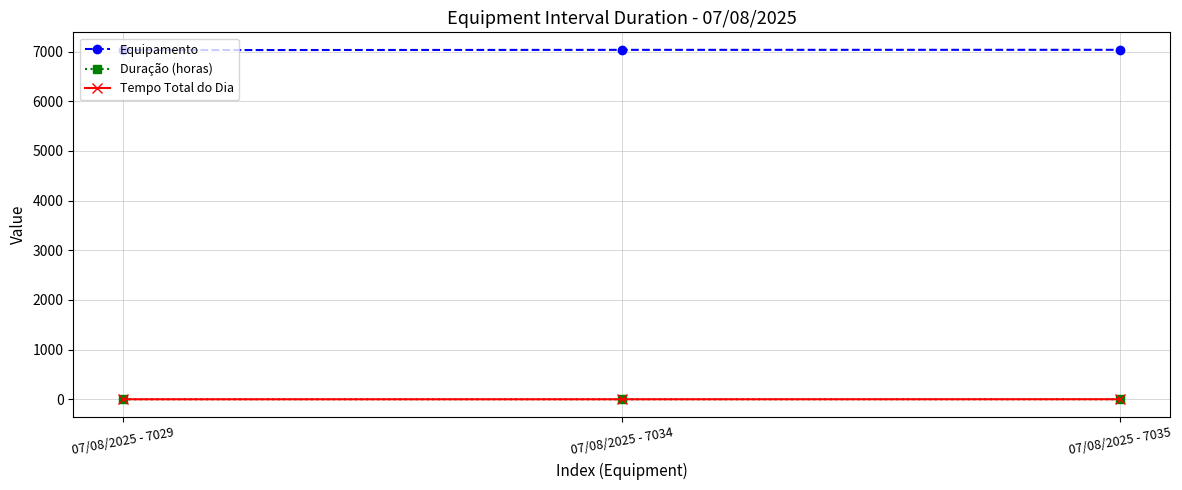

The value of Equipamento at 07/08/2025 - 7034 is 7034.0. True or false?

True